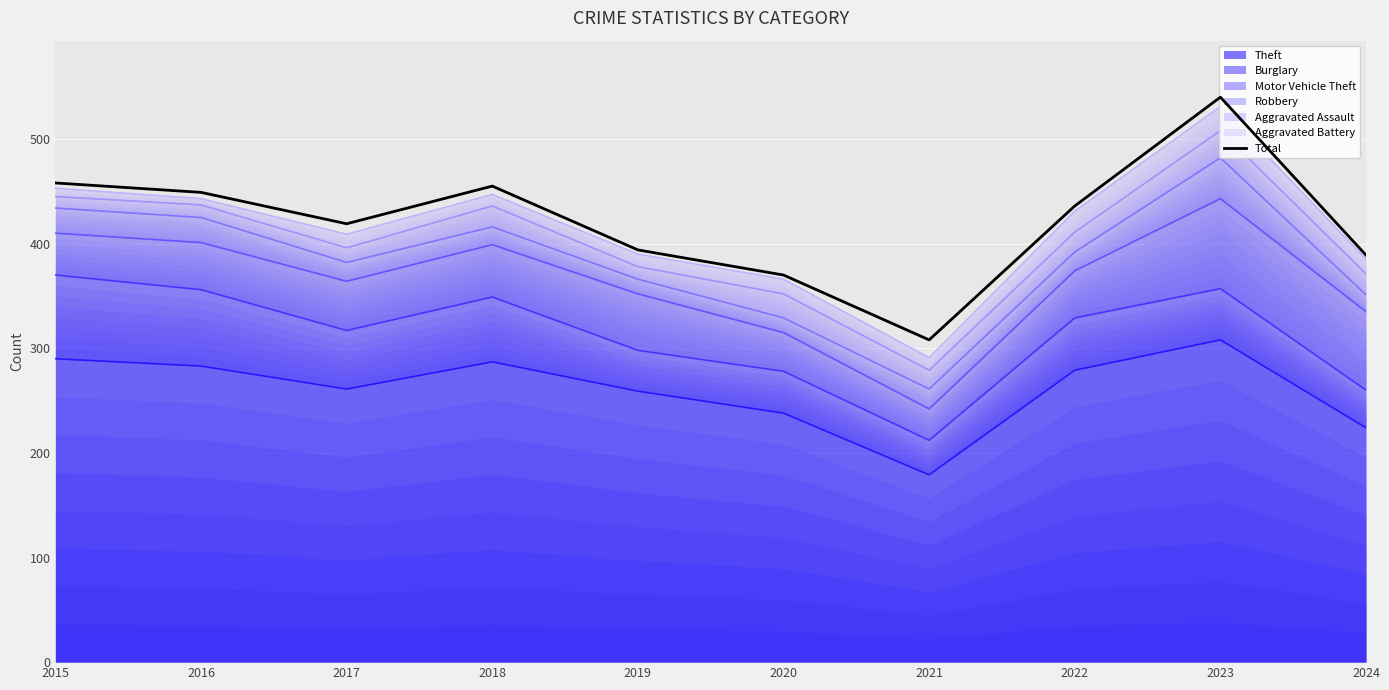

What is the ratio of the value at 2019 to the value at 2016?

0.9